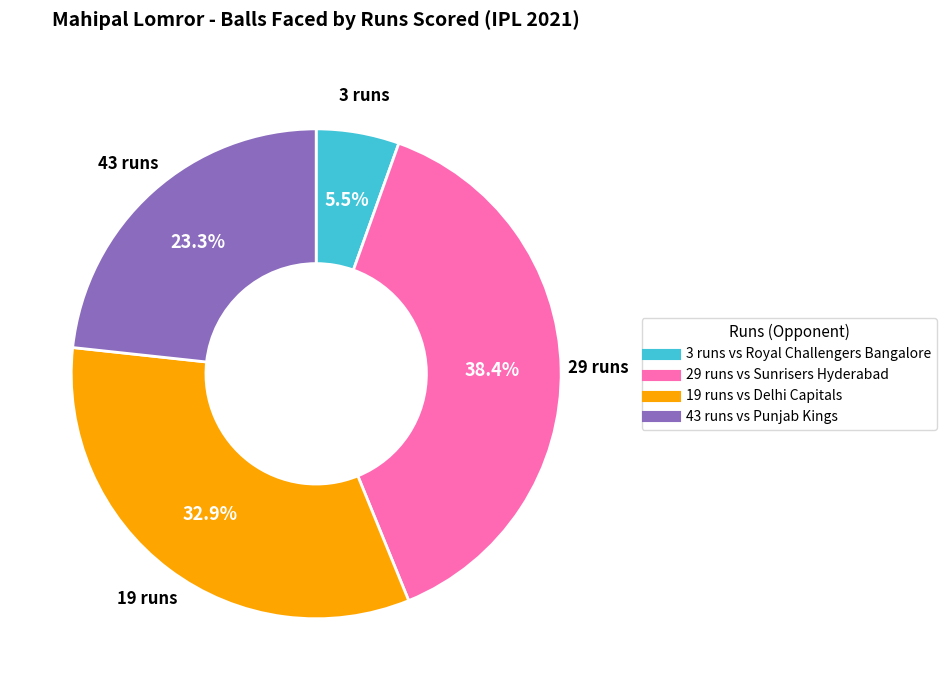

To the nearest percent, what is the average slice percentage?

25%